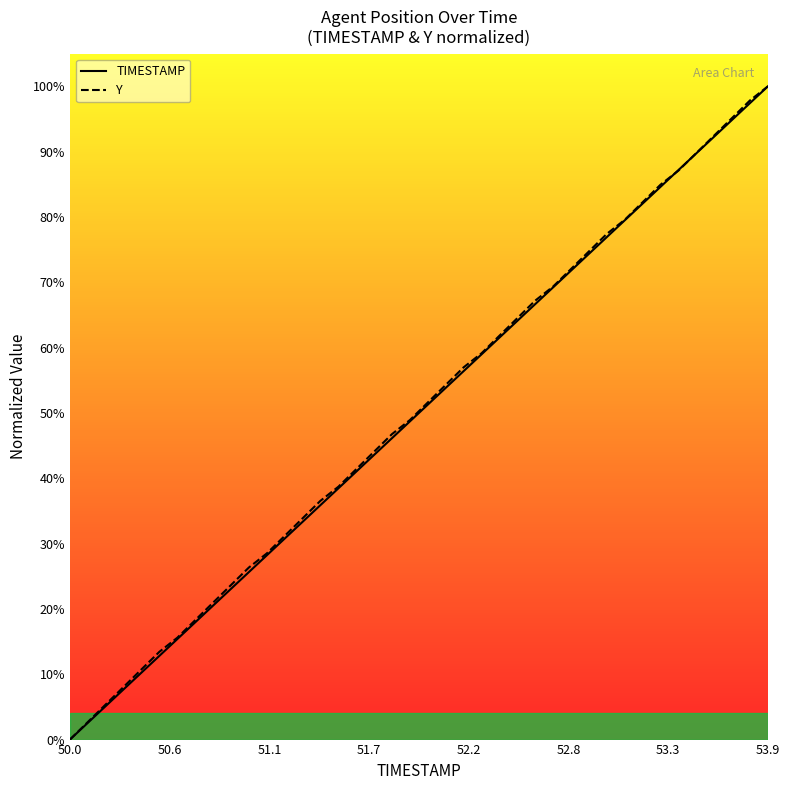

What is the value of the Y point at the 28th from the left?

0.7